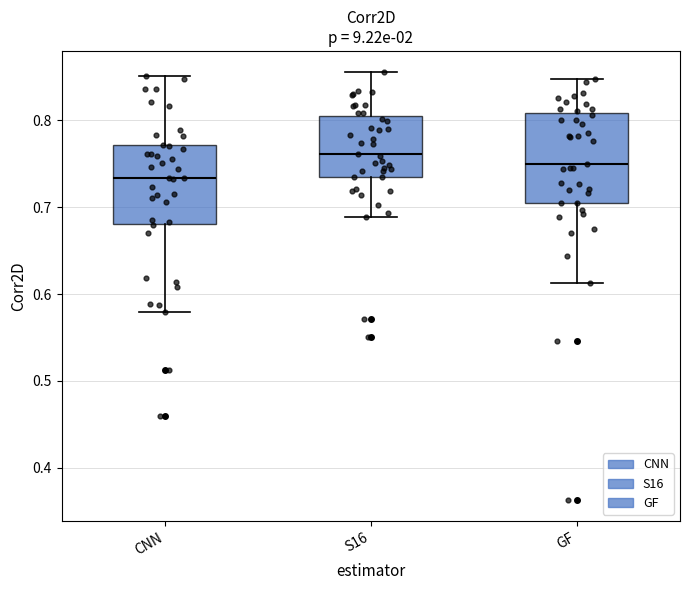

Where does the lower whisker of the box for CNN end on the y-axis? The values are not printed on the chart, so give them approximately, as read against the axis.

0.58